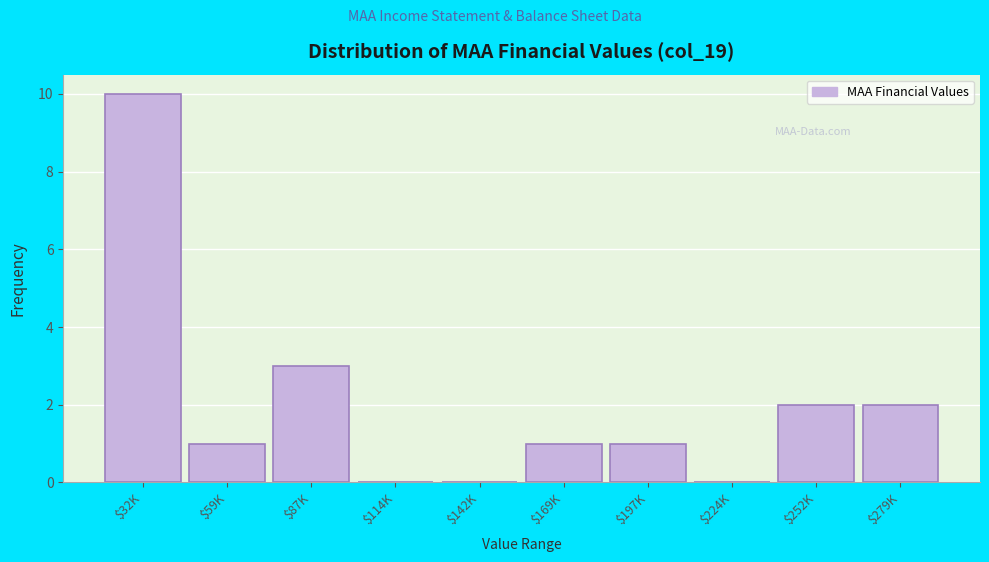

At which label is the value closest to 5?

$87K